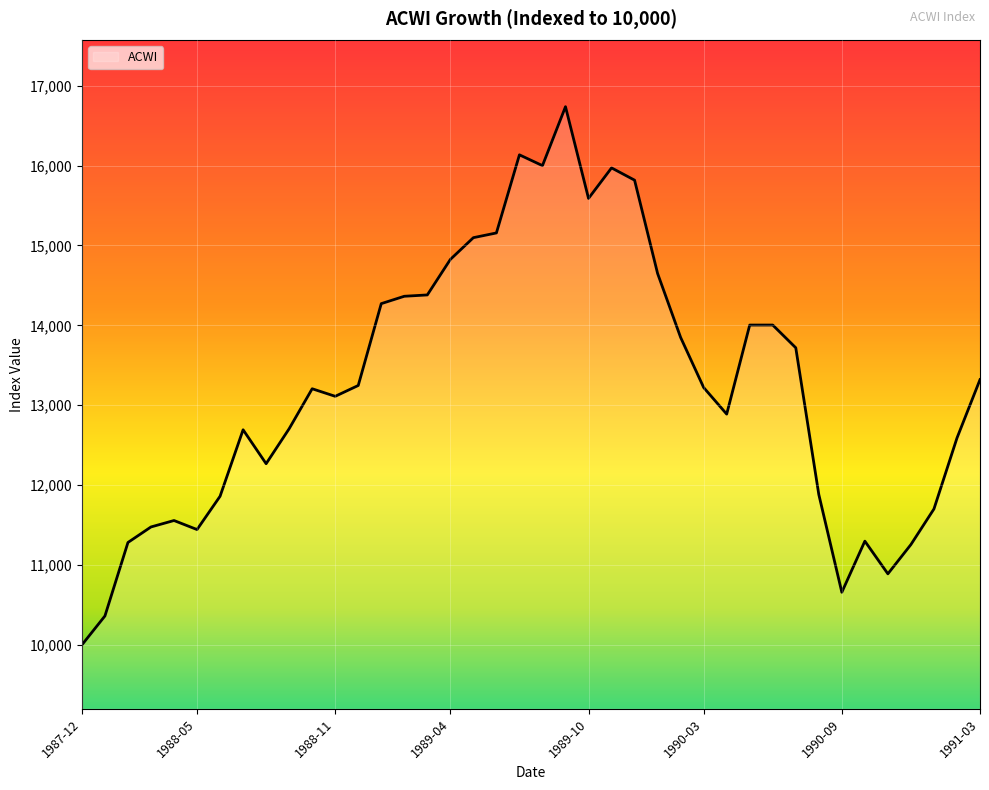

What is the difference between the maximum and minimum values?

6736.5